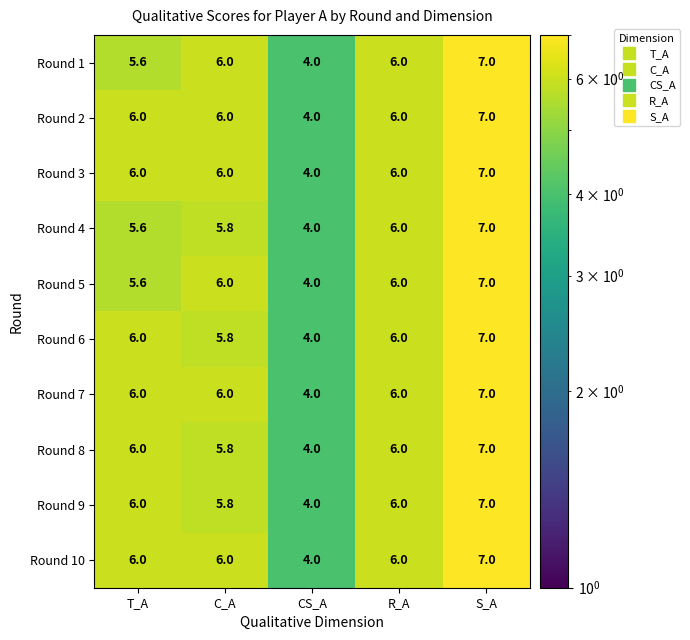

Where is Round 8 nearest to the value 5?

C_A